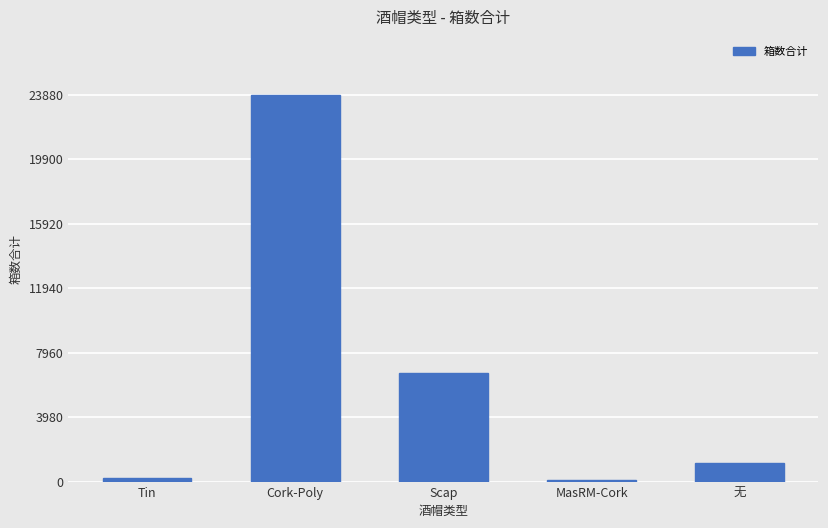

Does the chart contain stacked bars?

No